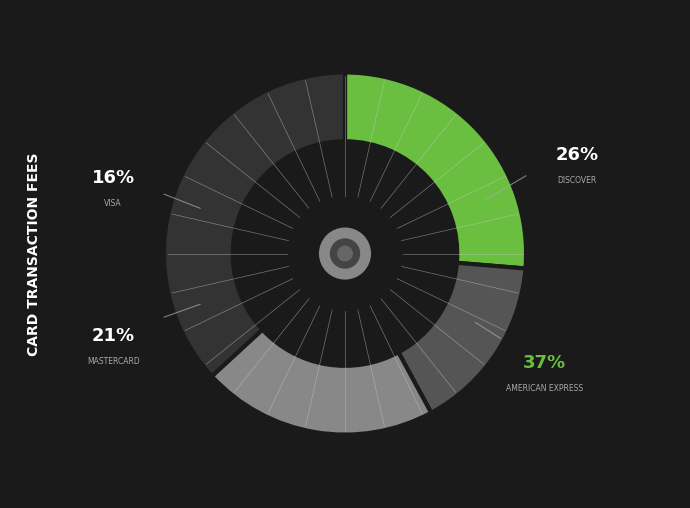

To the nearest percent, what is the average slice percentage?

25%